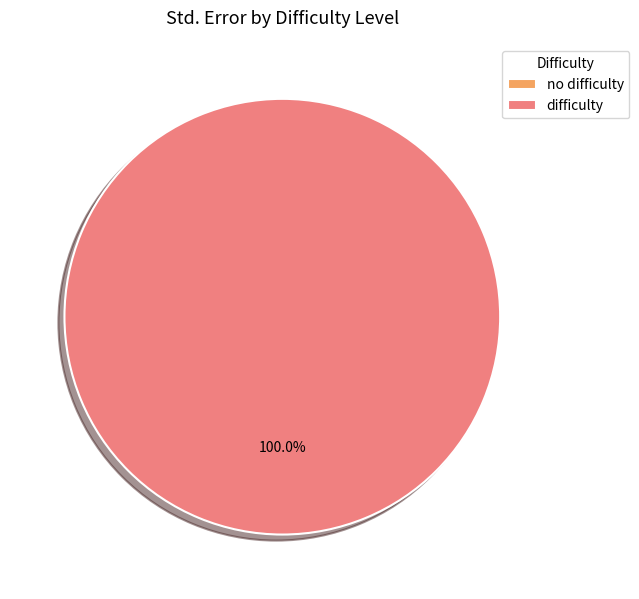

Is the sum of difficulty and no difficulty greater than half?

Yes